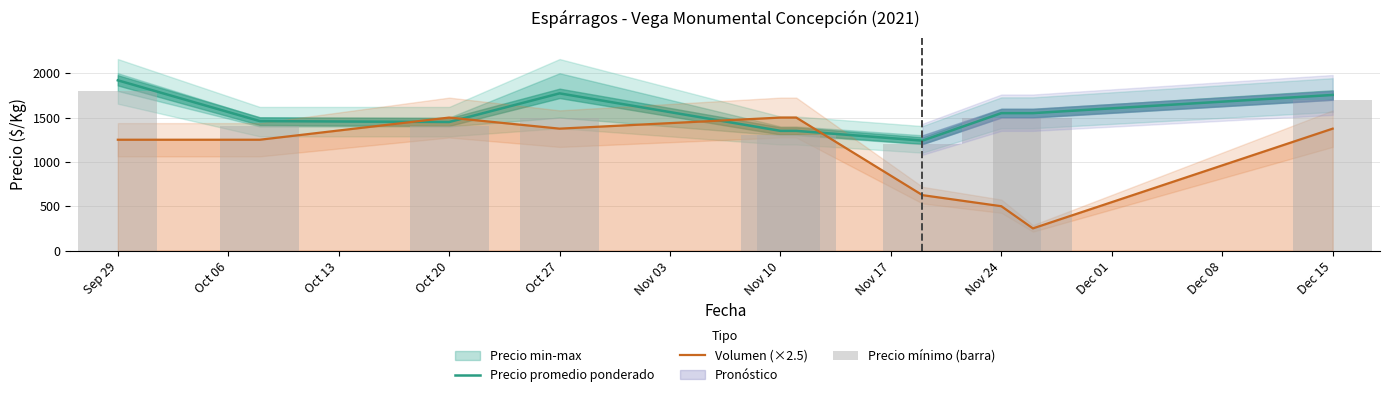

Which series changed the most between Sep 29 and Oct 06?

Precio promedio ponderado